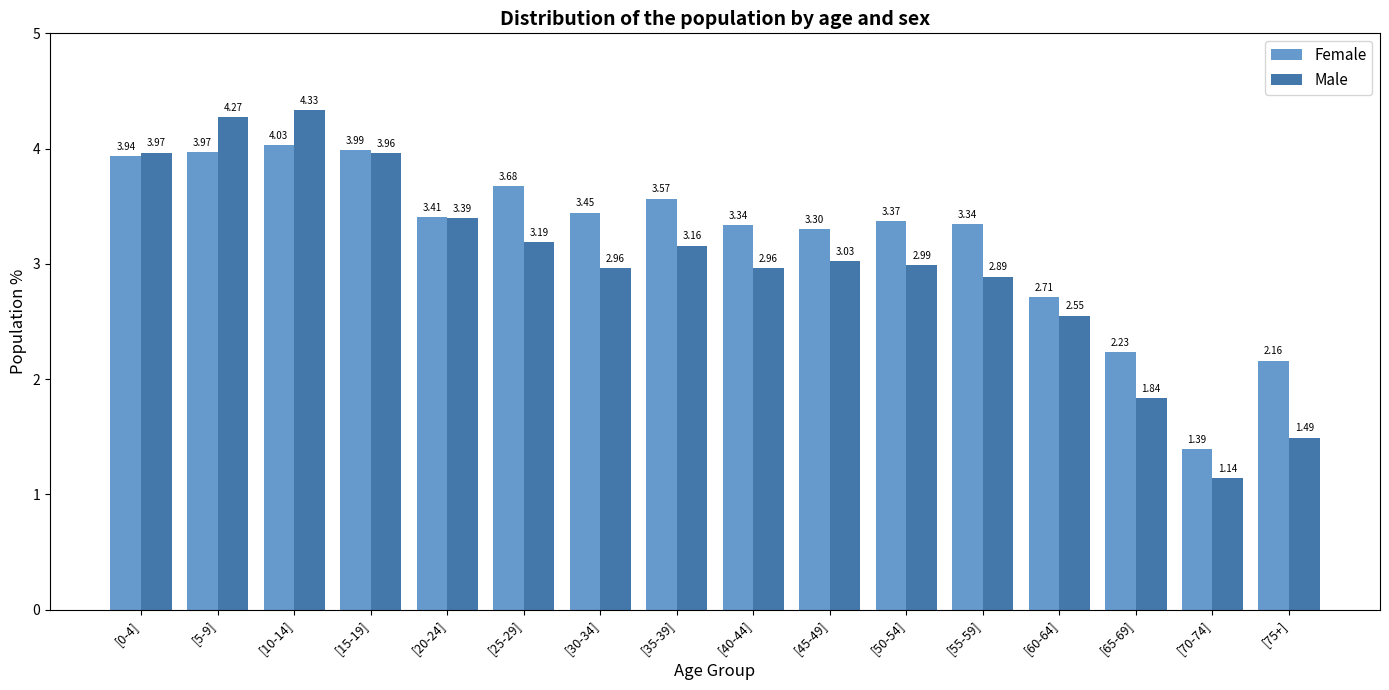

Rank the series at [75+] from lowest to highest value.

Male, Female